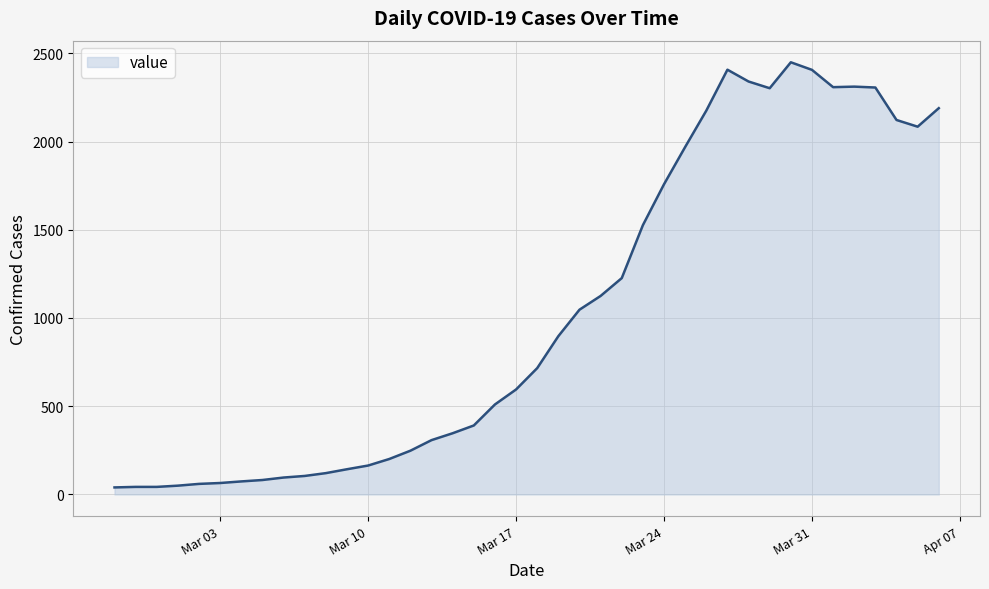

What is the difference between the maximum and minimum values?

2409